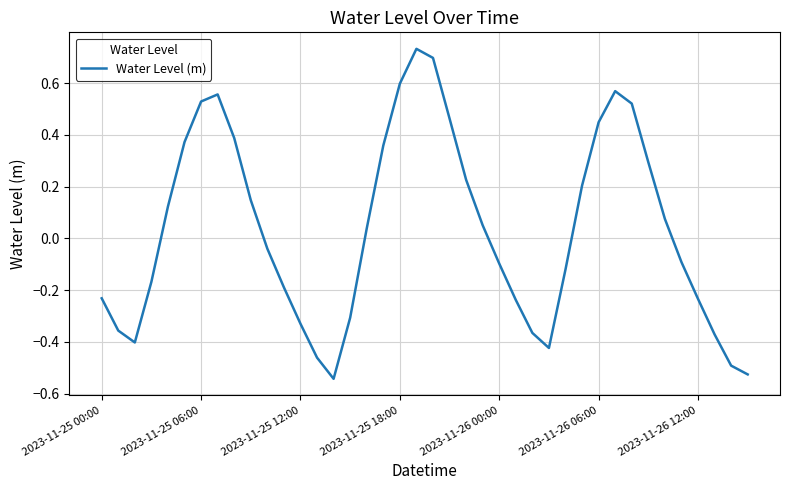

What is the sum of all values?

1.4